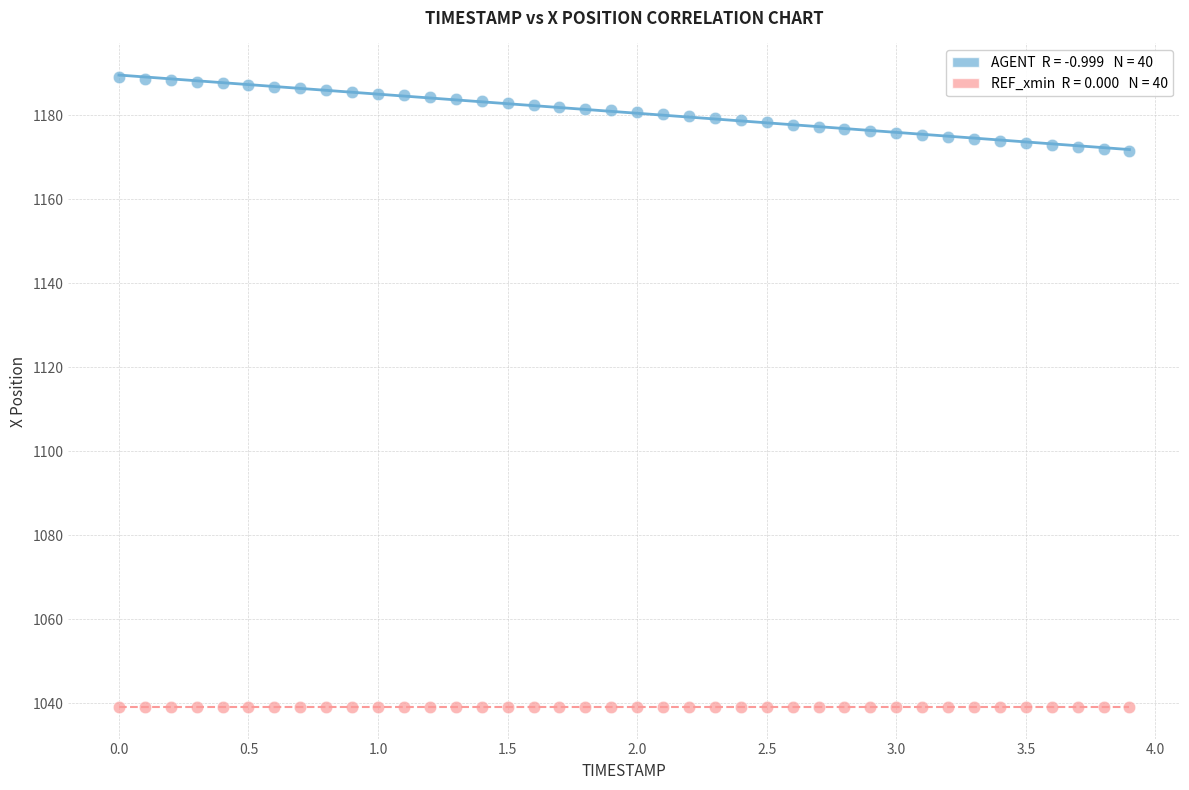

How many data points are displayed?

80